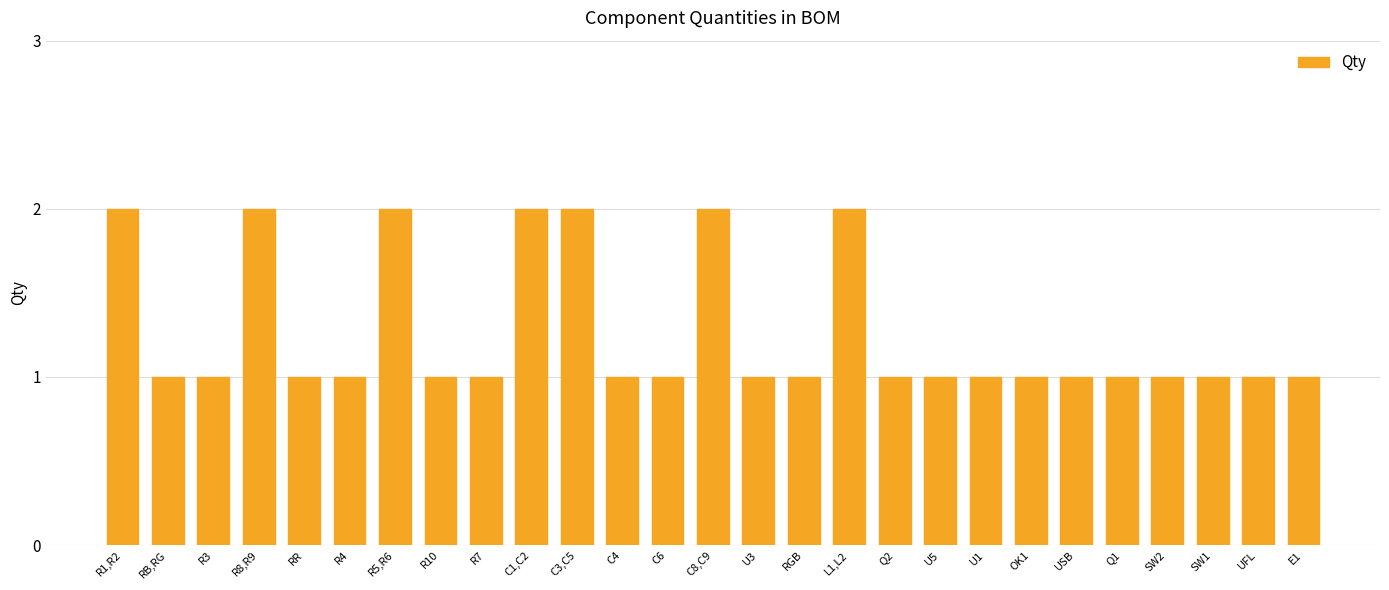

Approximately how many times larger is the value at SW2 compared to RR?

1.0